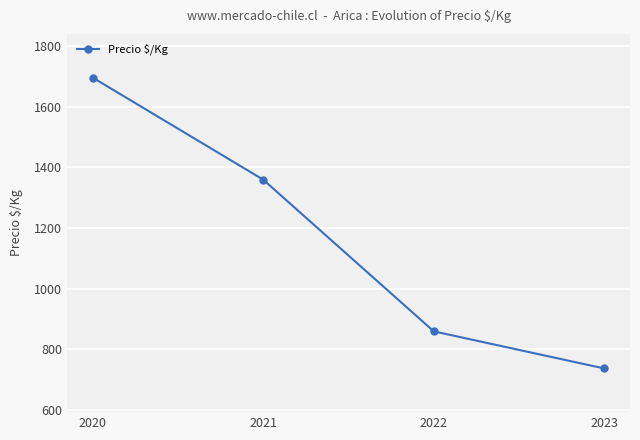

Reading left to right, what are all the values shown in this chart?

1696.0	1359.5	859.4	737.0